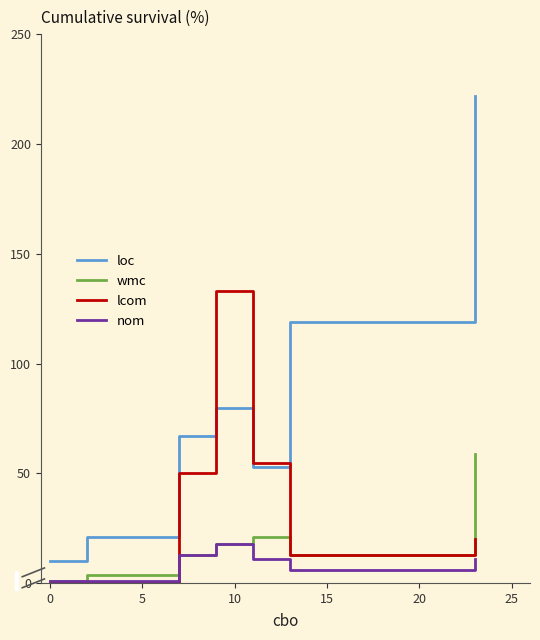

True or false: wmc and loc intersect in this chart.

False